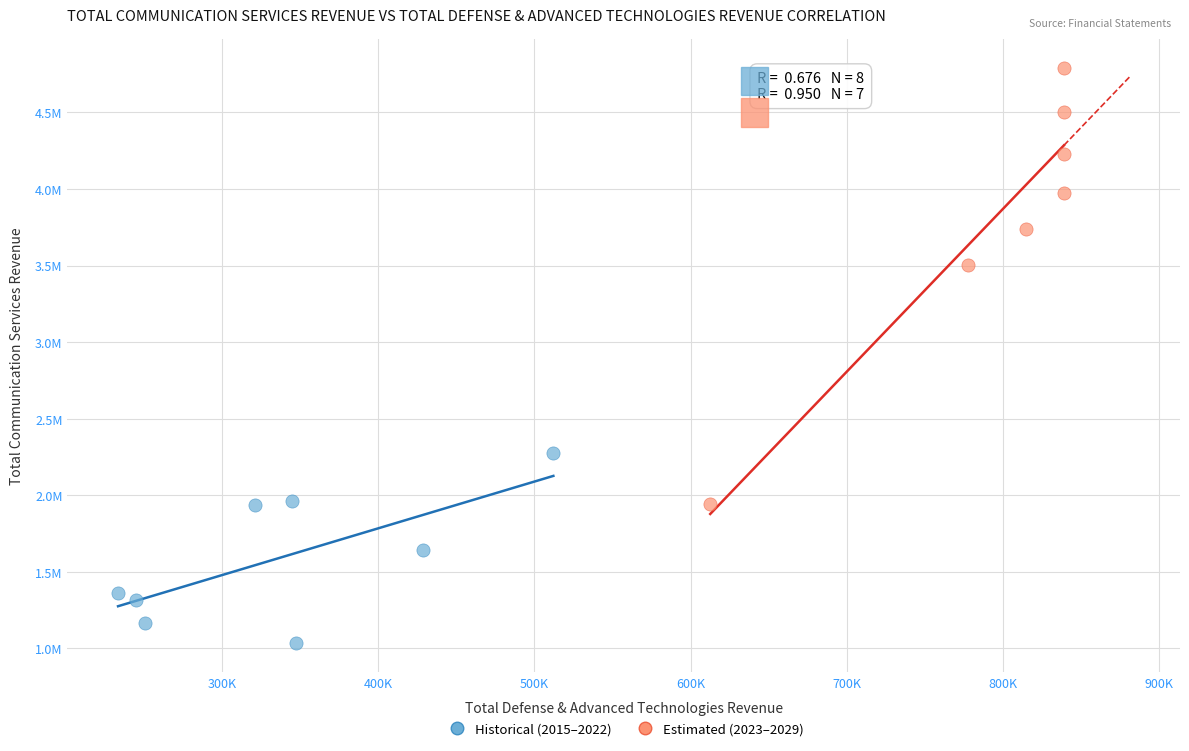

Which series has the widest spread of Y values?

Estimated (2023–2029)